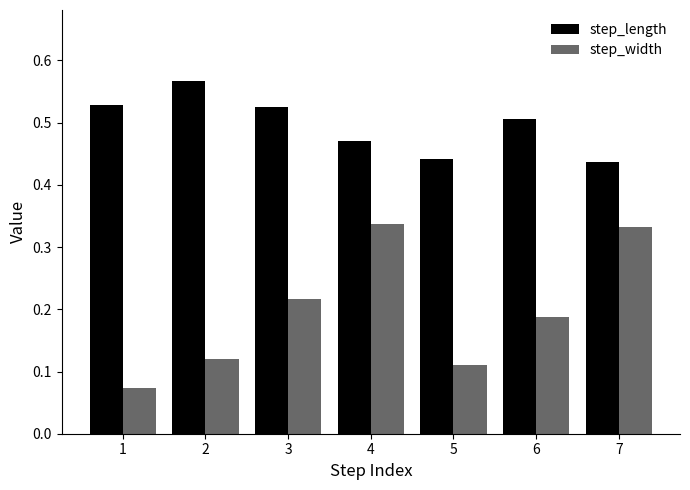

Which series changed the most between 3 and 6?

step_width